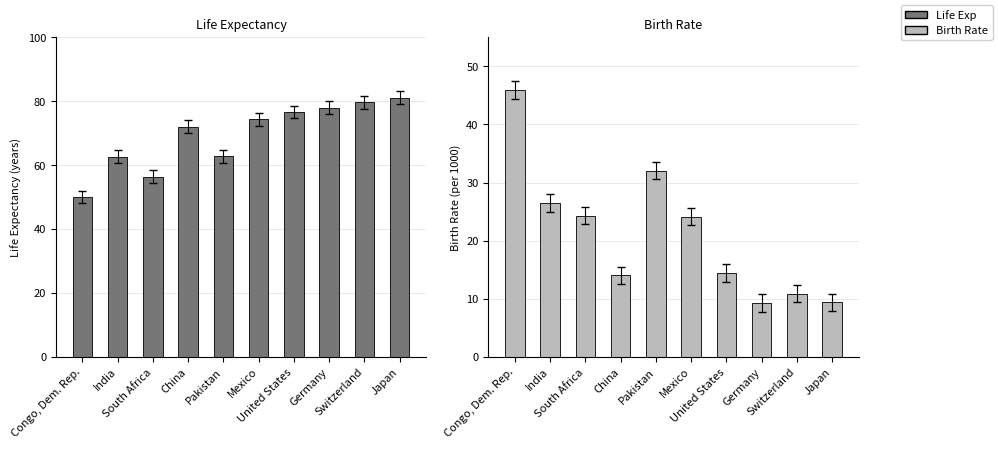

At how many categories does at least one series exceed 31?

10